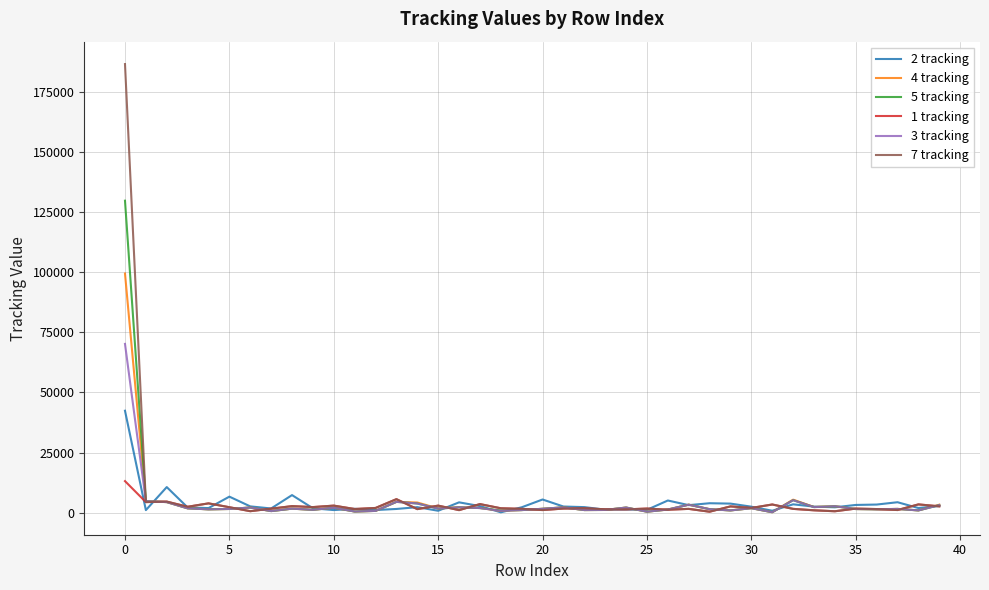

Which series has the largest range (max minus min)?

7 tracking